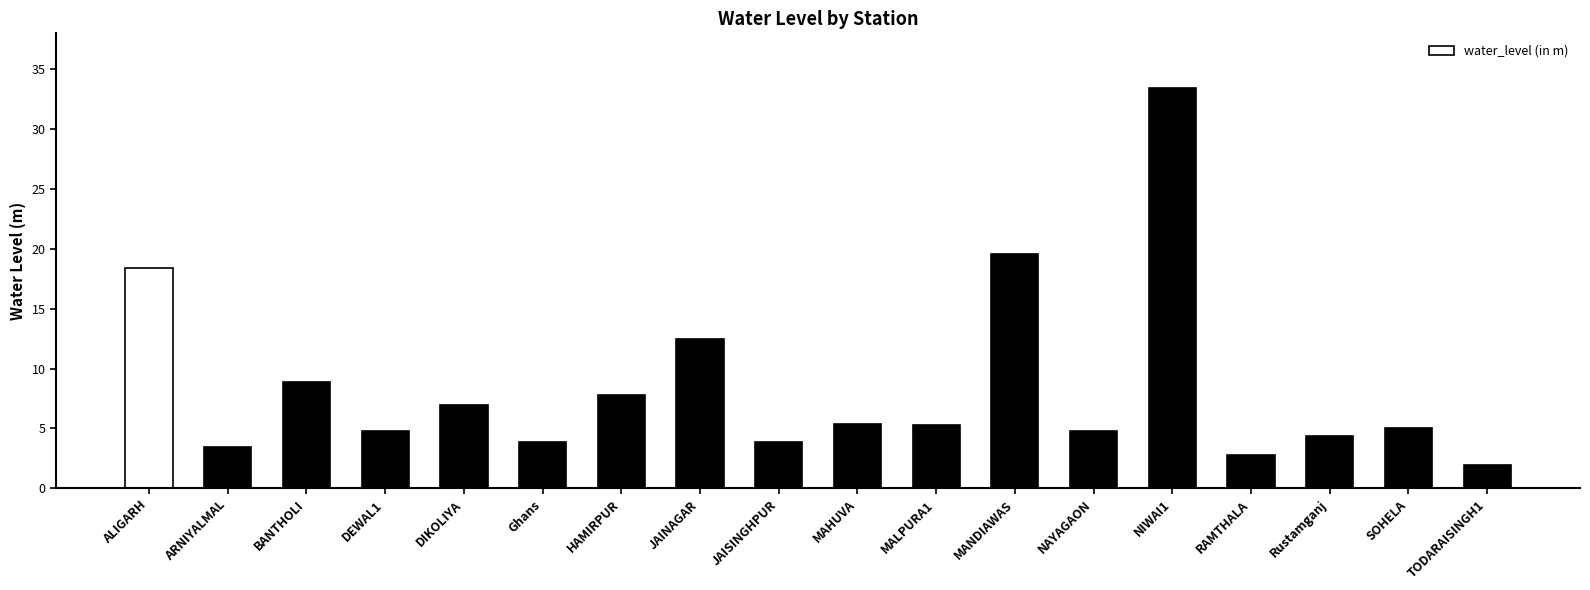

What is the approximate value at DEWAL1?

4.8